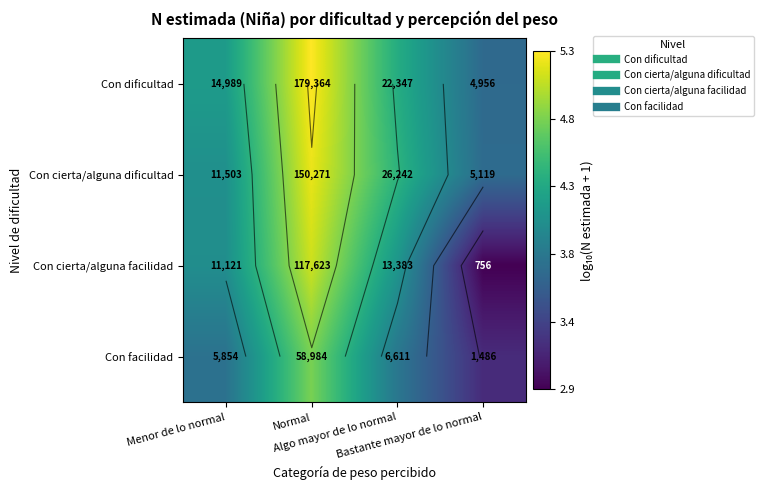

Rank the series by their maximum value, from lowest to highest.

Con facilidad, Con cierta/alguna facilidad, Con cierta/alguna dificultad, Con dificultad